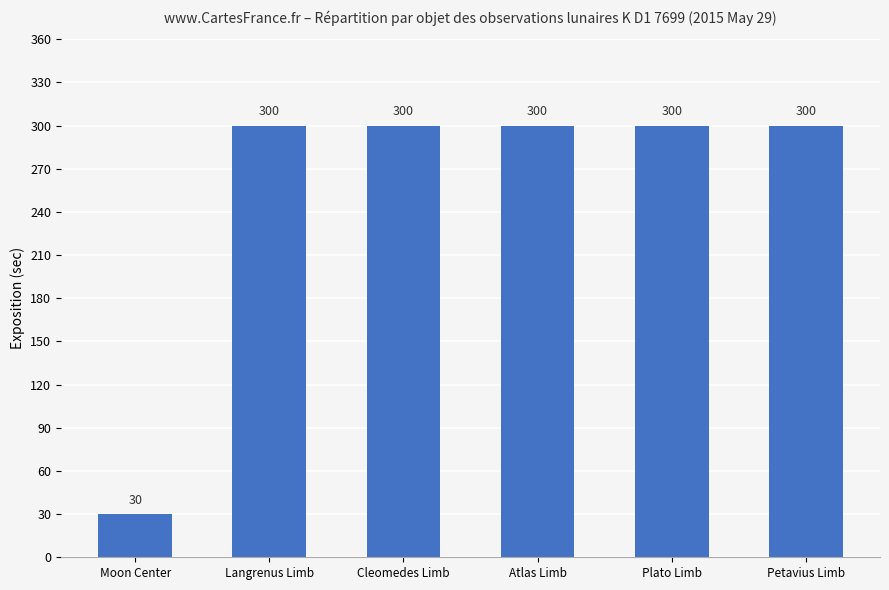

Reading right to left, transcribe all the data shown in this chart.

Petavius Limb=300	Plato Limb=300	Atlas Limb=300	Cleomedes Limb=300	Langrenus Limb=300	Moon Center=30